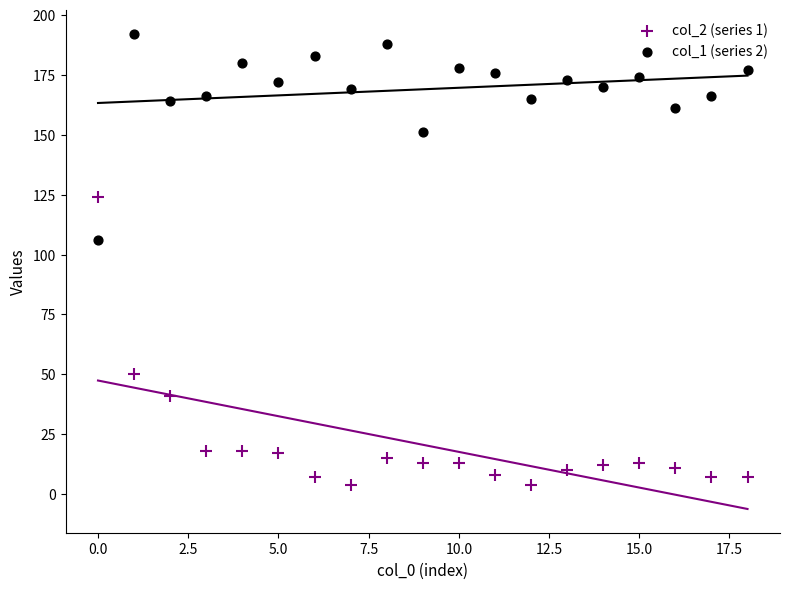

Across all series, what Y value is closest to 98?

106